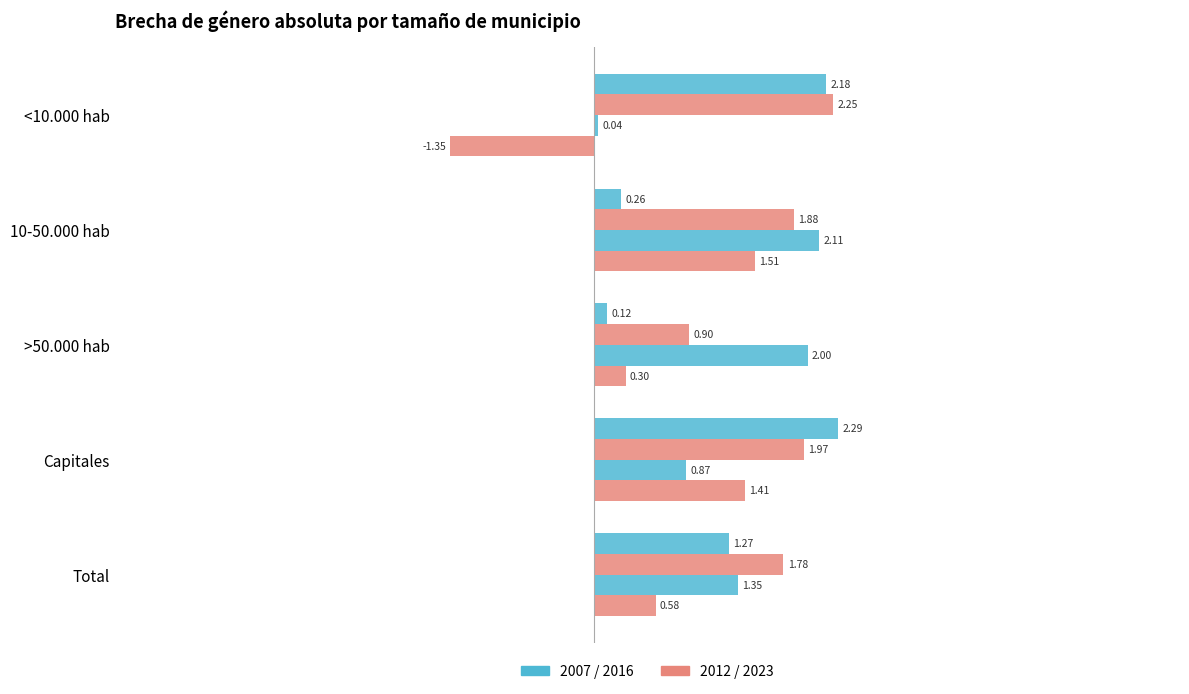

How many distinct data groups are displayed?

4